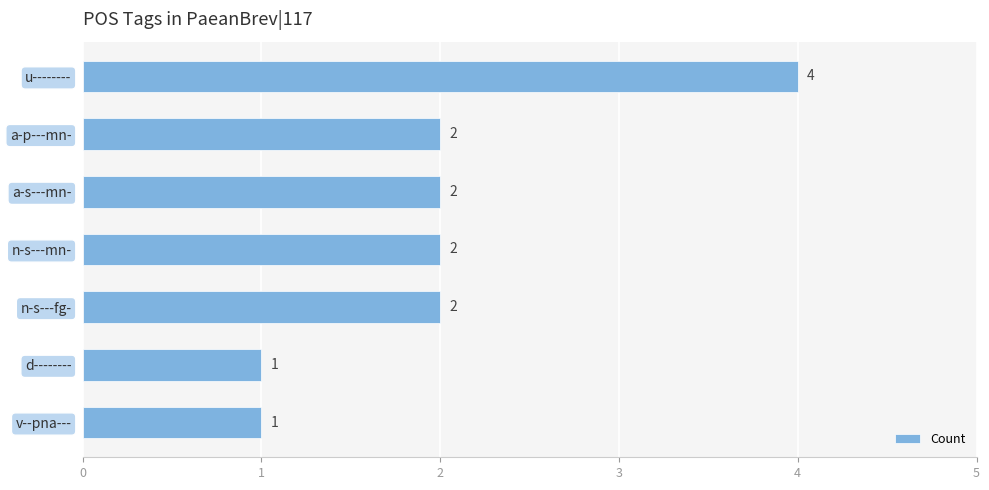

Which category has the highest value across all series?

u--------